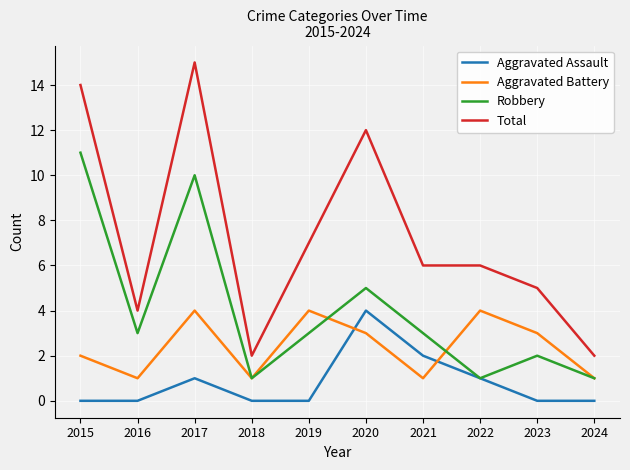

At 2021, list the series in order from smallest to largest.

Aggravated Battery, Aggravated Assault, Robbery, Total